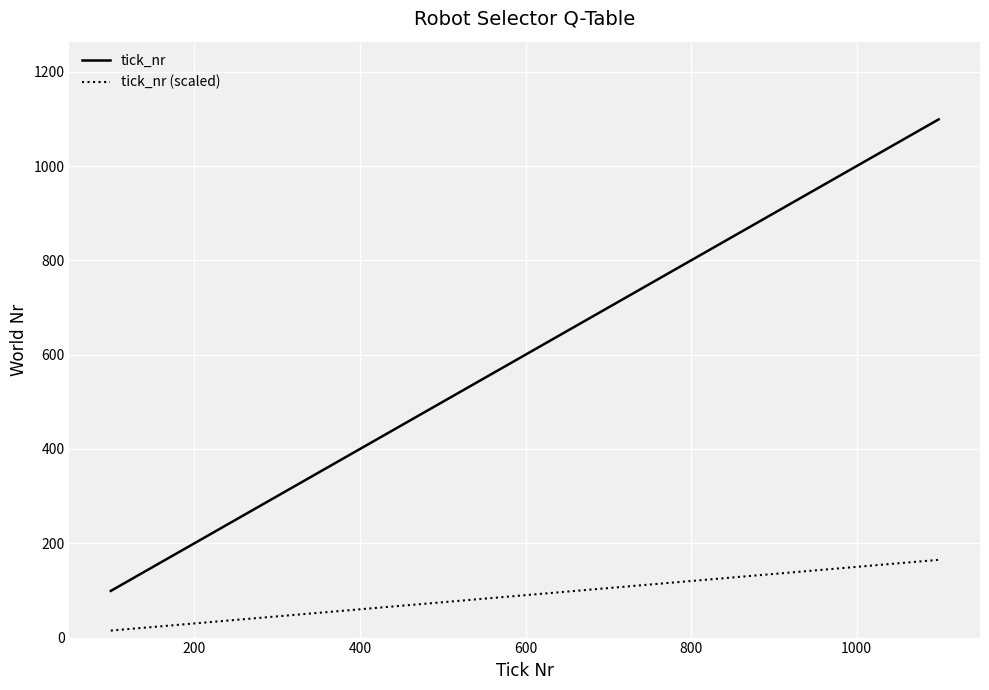

True or false: tick_nr and tick_nr (scaled) cross at least once.

False